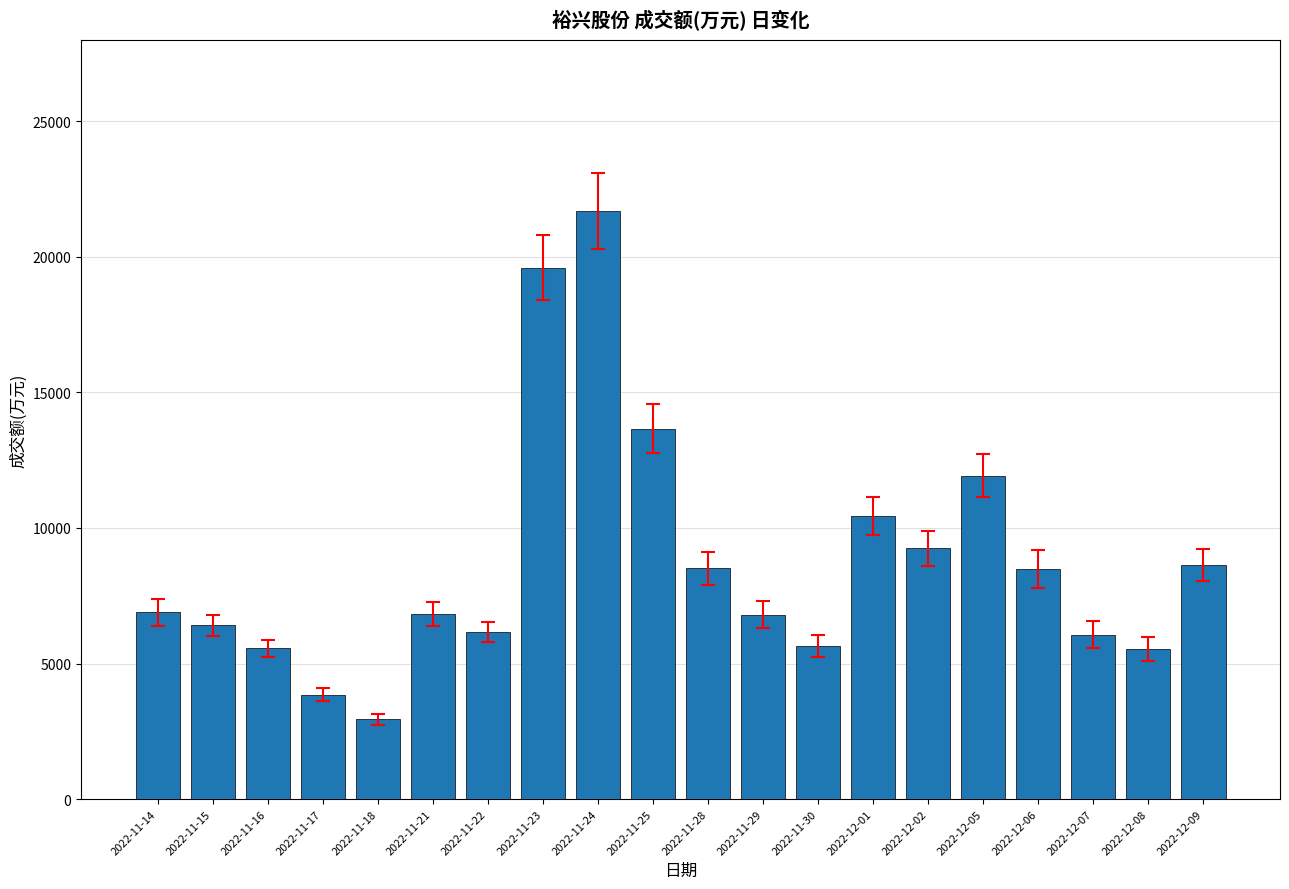

What is the maximum value shown in the chart?

21706